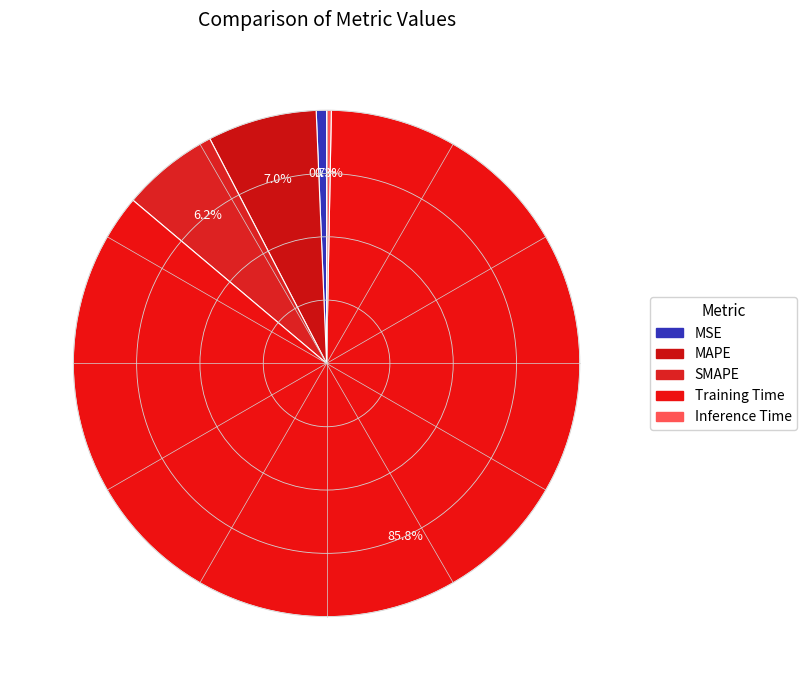

Is Training Time the majority of the pie?

Yes